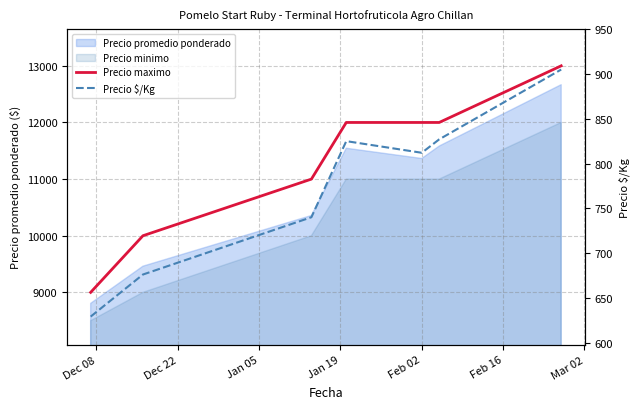

True or false: Precio $/Kg and Precio maximo intersect in this chart.

False